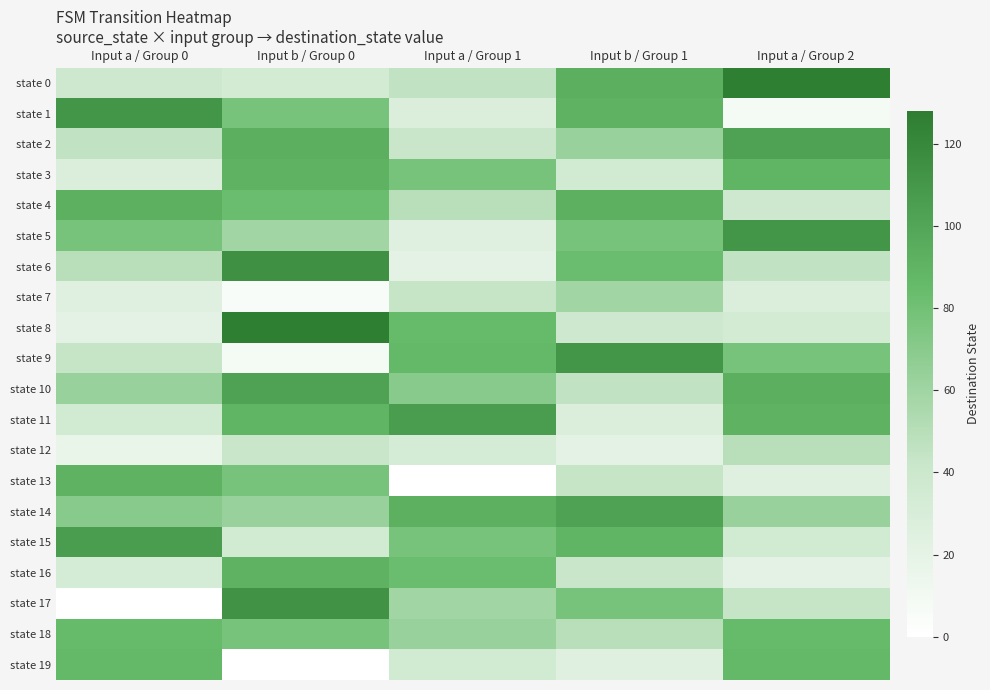

At which category is the sum across all series the highest?

Input b / Group 0